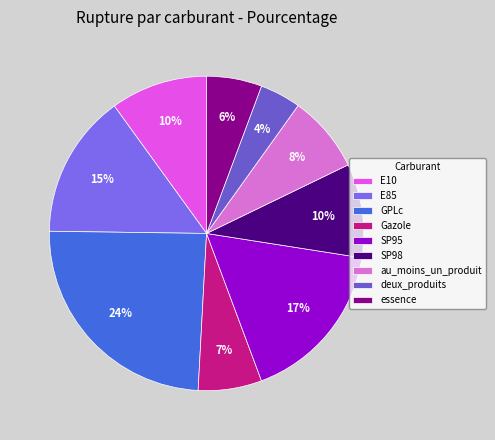

To the nearest percent, what is the difference between the E10 and Gazole slice percentages?

3%